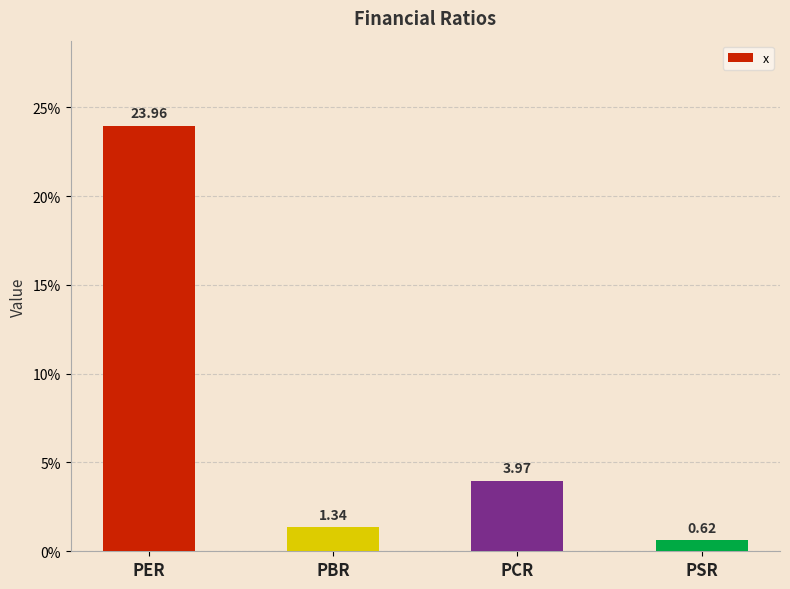

Does the chart contain any negative values?

No